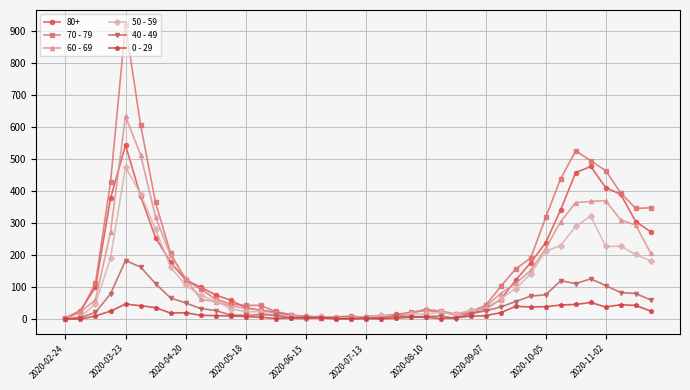

Count the number of data series in this chart.

6